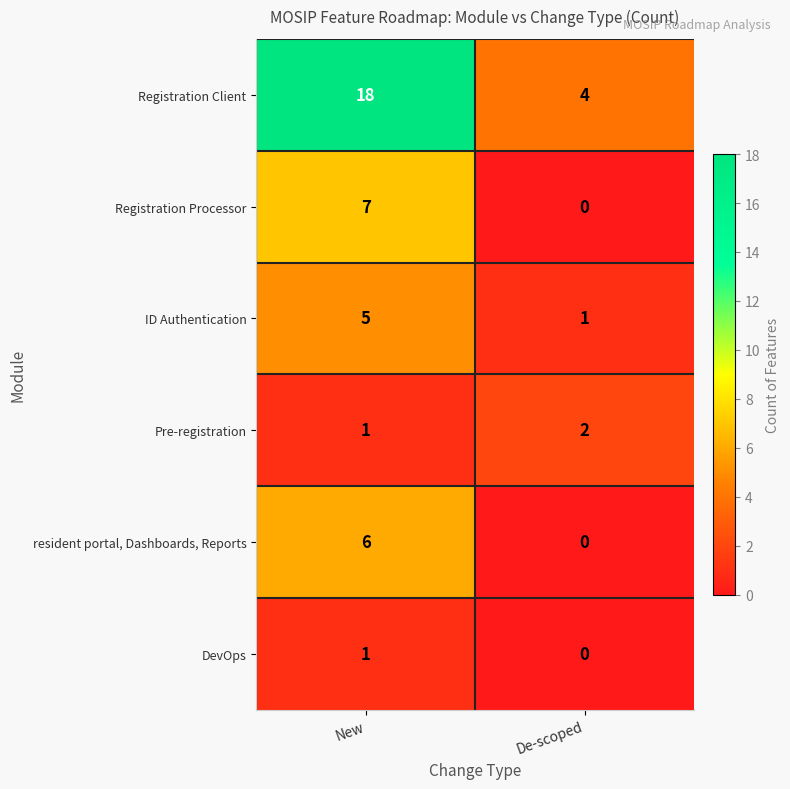

How many positive values does the DevOps series have?

1